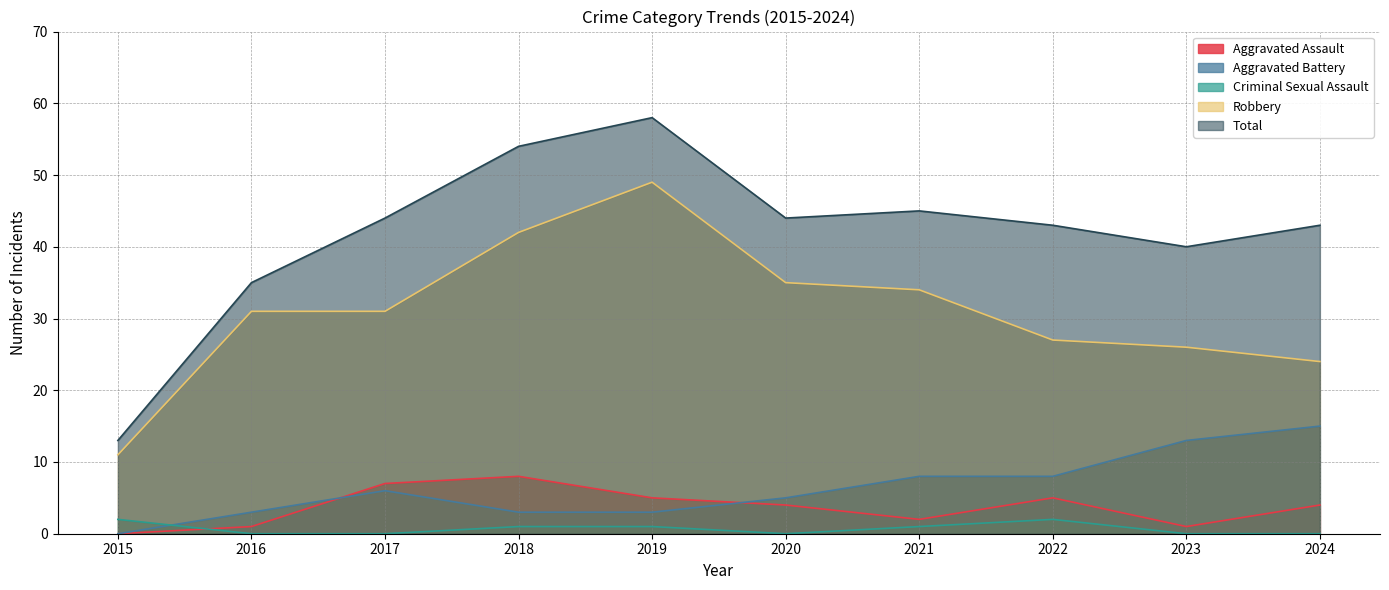

Reading left to right, transcribe all the data shown in this chart.

Aggravated Assault: 2015=0	2016=1	2017=7	2018=8	2019=5	2020=4	2021=2	2022=5	2023=1	2024=4
Aggravated Battery: 2015=0	2016=3	2017=6	2018=3	2019=3	2020=5	2021=8	2022=8	2023=13	2024=15
Criminal Sexual Assault: 2015=2	2016=0	2017=0	2018=1	2019=1	2020=0	2021=1	2022=2	2023=0	2024=0
Robbery: 2015=11	2016=31	2017=31	2018=42	2019=49	2020=35	2021=34	2022=27	2023=26	2024=24
Total: 2015=13	2016=35	2017=44	2018=54	2019=58	2020=44	2021=45	2022=43	2023=40	2024=43